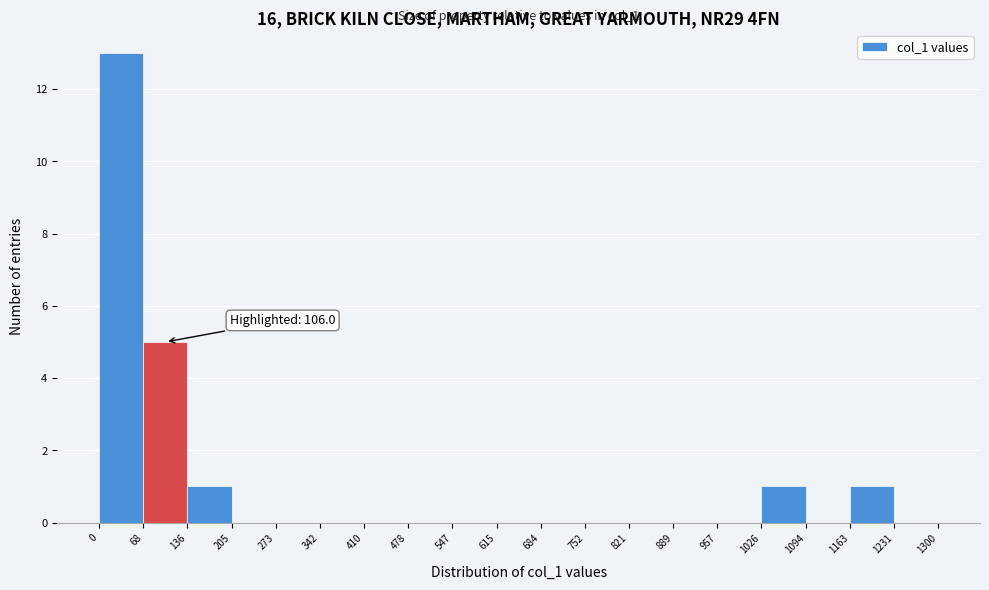

Which range on the x-axis has the tallest bar?

0 to 68